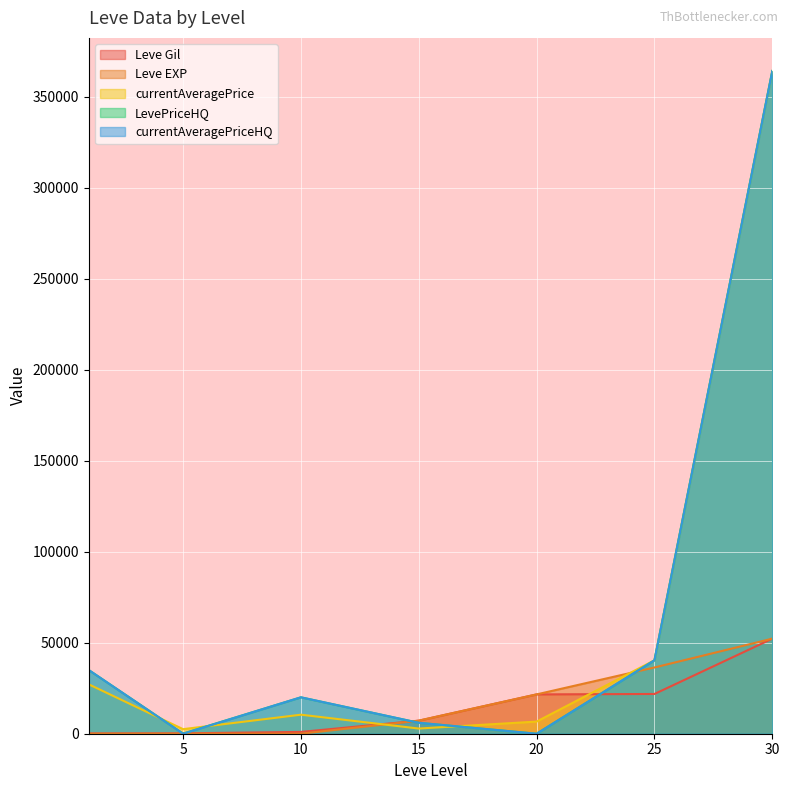

Read the currentAveragePriceHQ value at 25, to the nearest 100.

40300